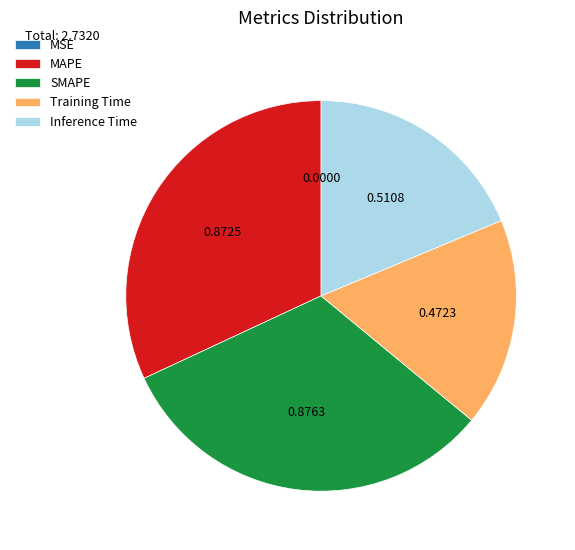

Is the sum of MAPE and Training Time greater than half?

No